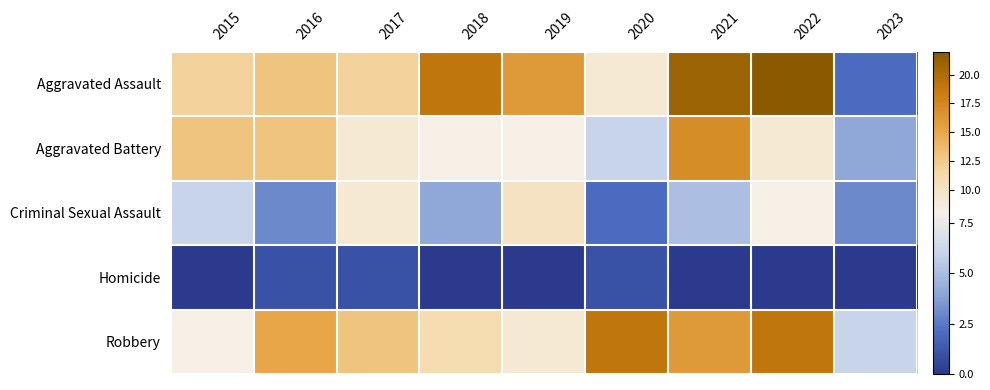

Reading left to right, what are all the values shown in this chart?

Aggravated Assault: 2015=12	2016=13	2017=12	2018=19	2019=16	2020=9	2021=21	2022=22	2023=2
Aggravated Battery: 2015=13	2016=13	2017=9	2018=8	2019=8	2020=6	2021=17	2022=9	2023=4
Criminal Sexual Assault: 2015=6	2016=3	2017=9	2018=4	2019=10	2020=2	2021=5	2022=8	2023=3
Homicide: 2015=0	2016=1	2017=1	2018=0	2019=0	2020=1	2021=0	2022=0	2023=0
Robbery: 2015=8	2016=15	2017=13	2018=11	2019=9	2020=19	2021=16	2022=19	2023=6